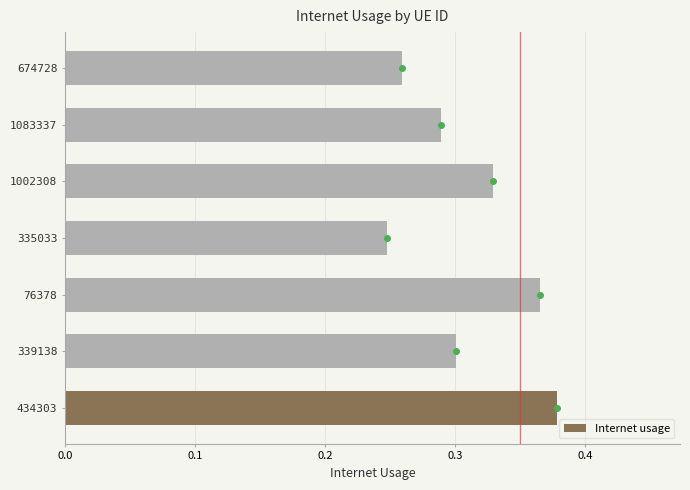

True or false: the data shows 0.3 at 1002308.

True